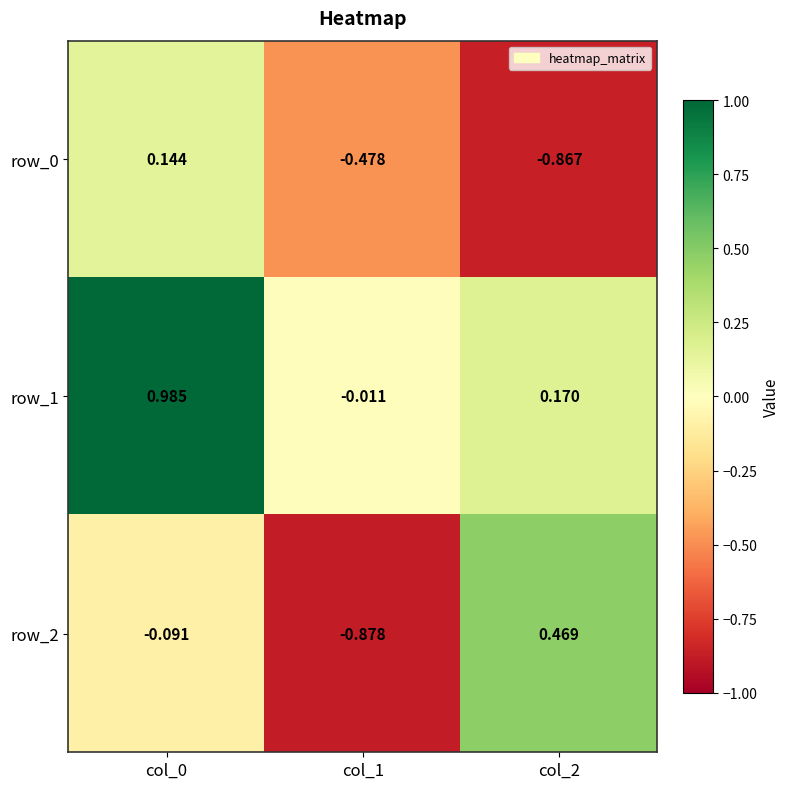

List the series in order of their overall mean, lowest first.

row_0, row_2, row_1